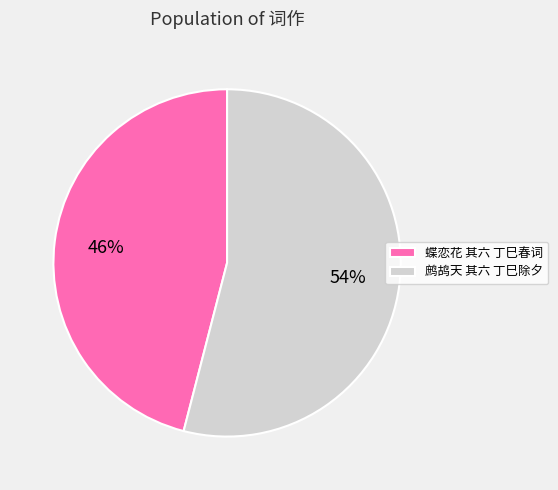

Is there any slice that represents more than half of the pie?

Yes